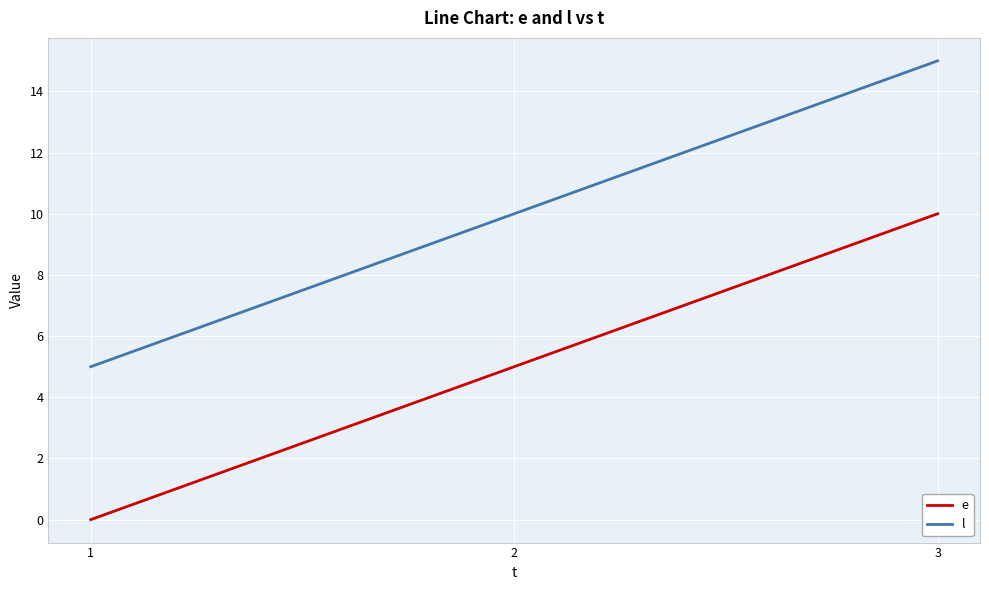

Rank the series by their maximum value, from lowest to highest.

e, l